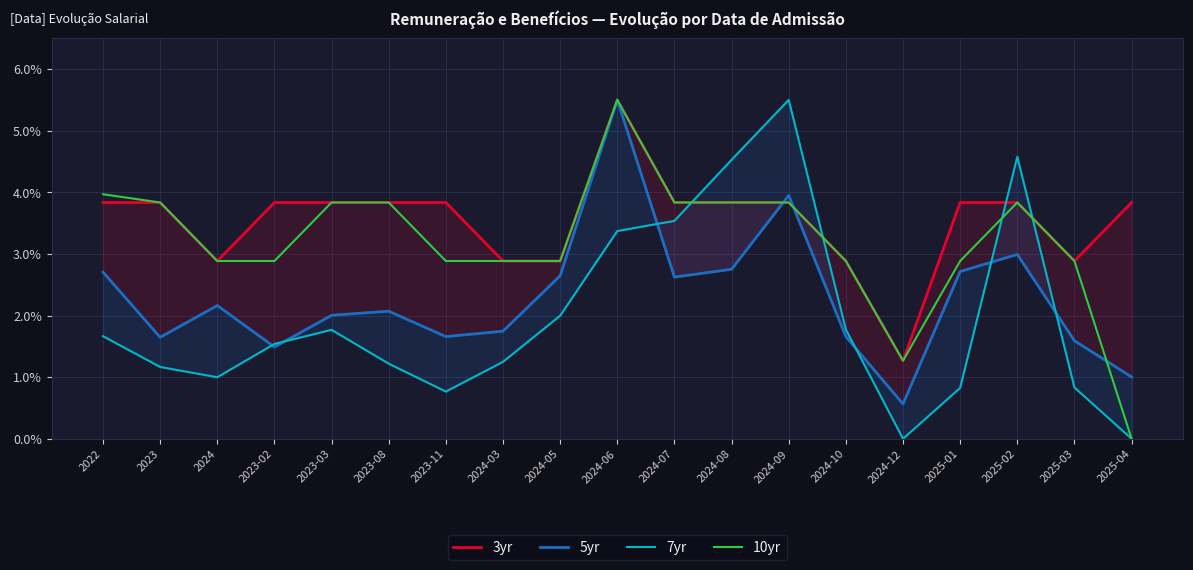

How many lines are shown in the chart?

4